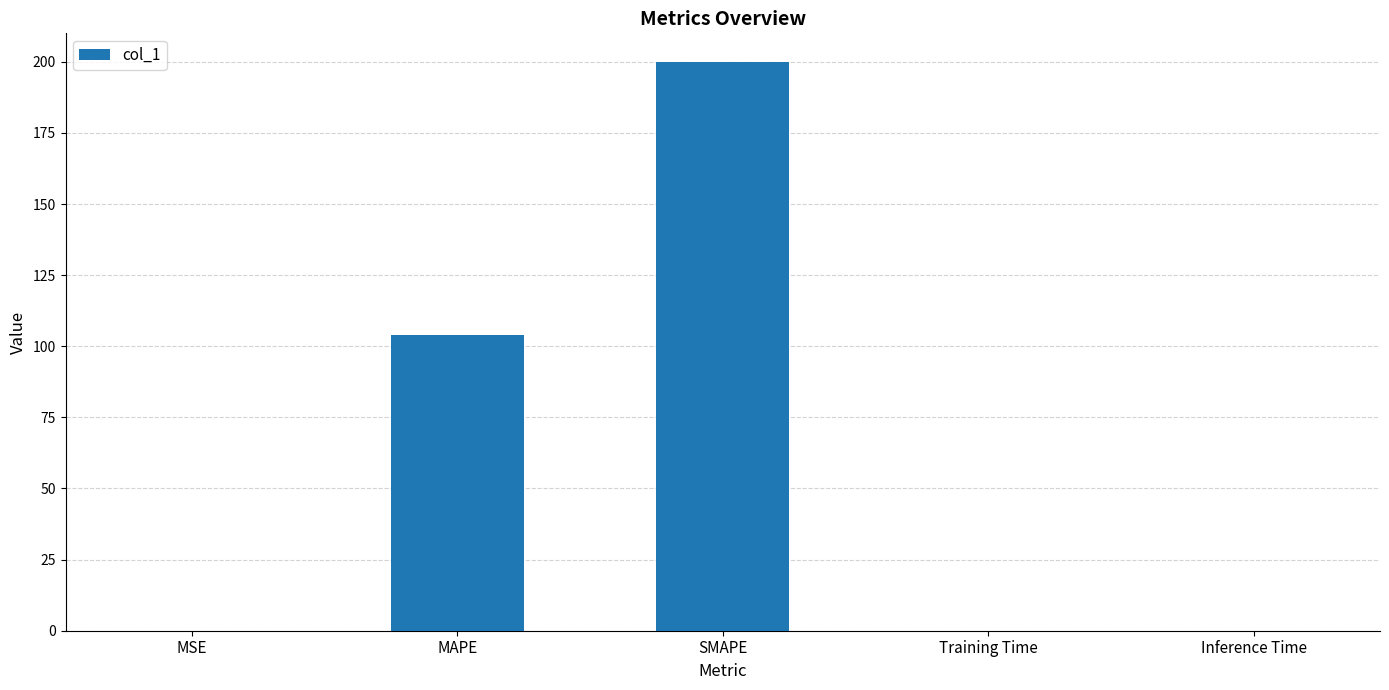

Which label corresponds to the largest value in the chart?

SMAPE